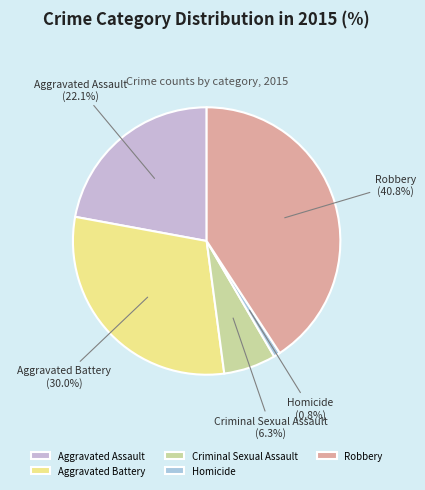

Between Robbery and Criminal Sexual Assault, which is larger?

Robbery